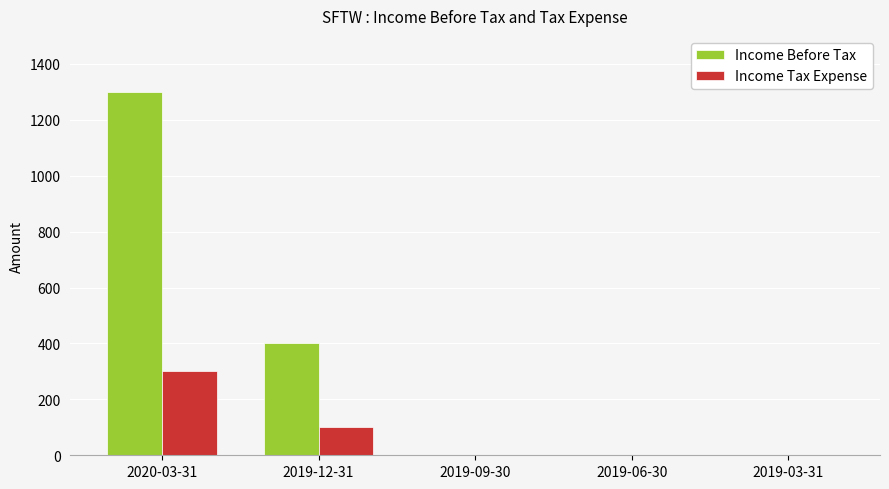

At which label is Income Tax Expense closest to 150?

2019-12-31